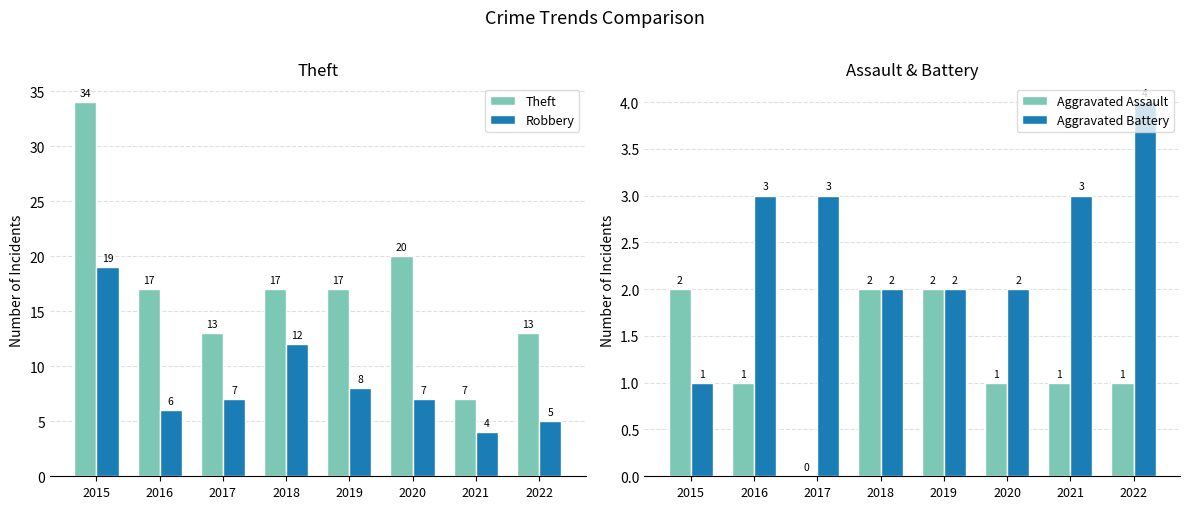

How many groups of bars are there?

8